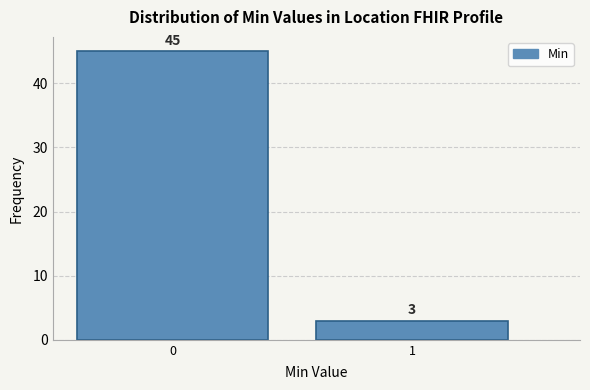

Reading right to left, transcribe all the data shown in this chart.

1=3	0=45